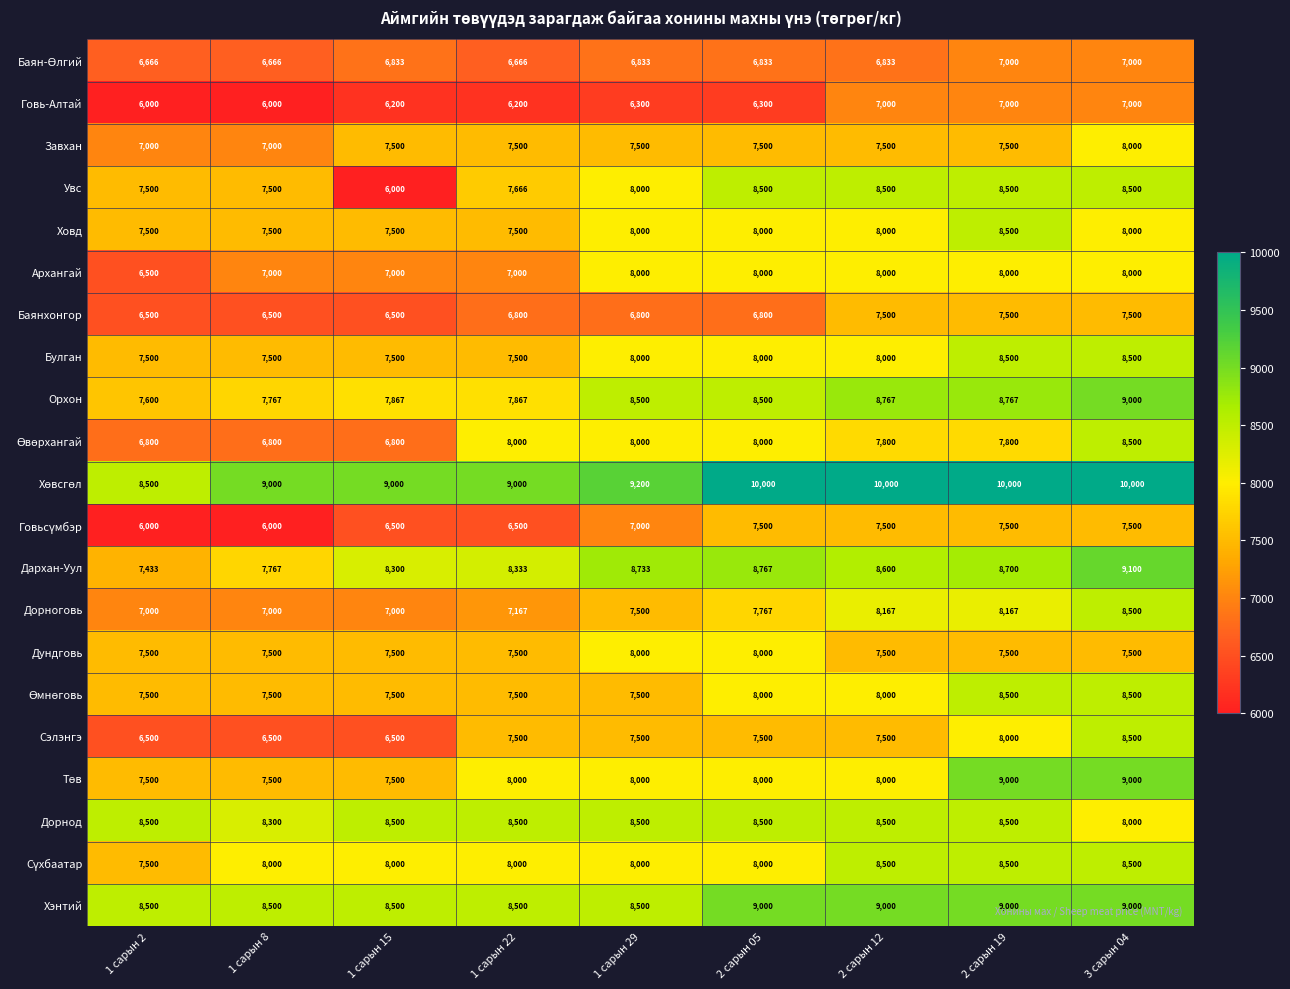

What is the lowest value of the Хэнтий series?

8500